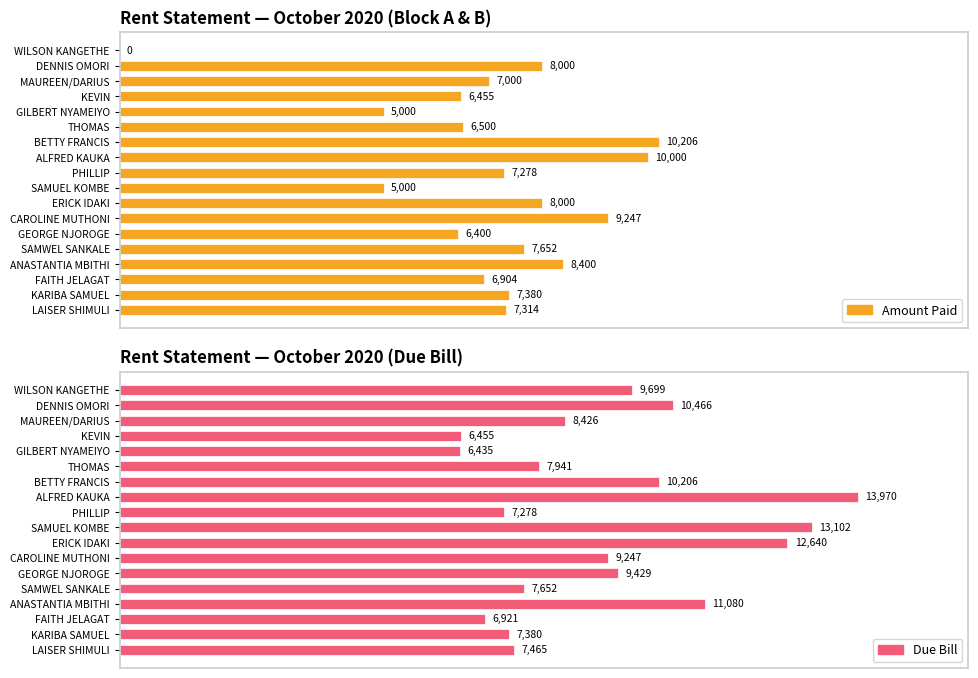

How many groups of bars are there?

18